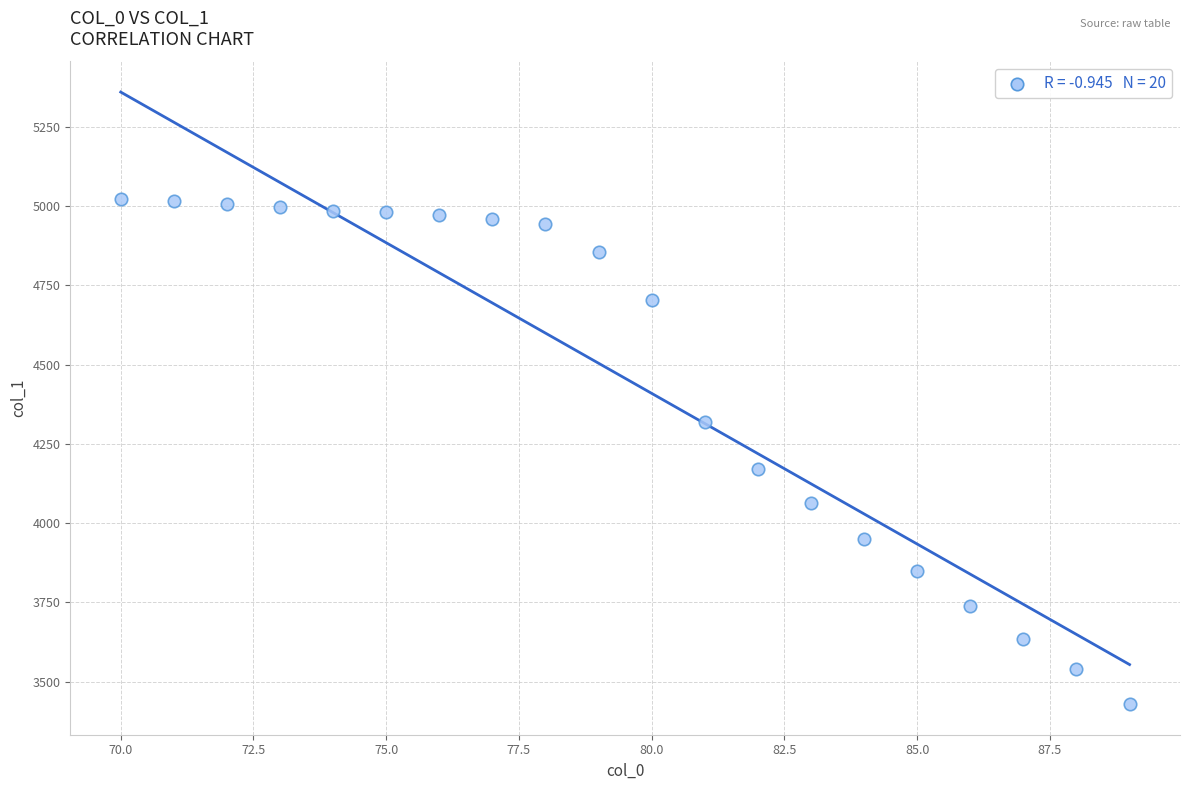

What Y value in the scatter plot is closest to 4226?

4171